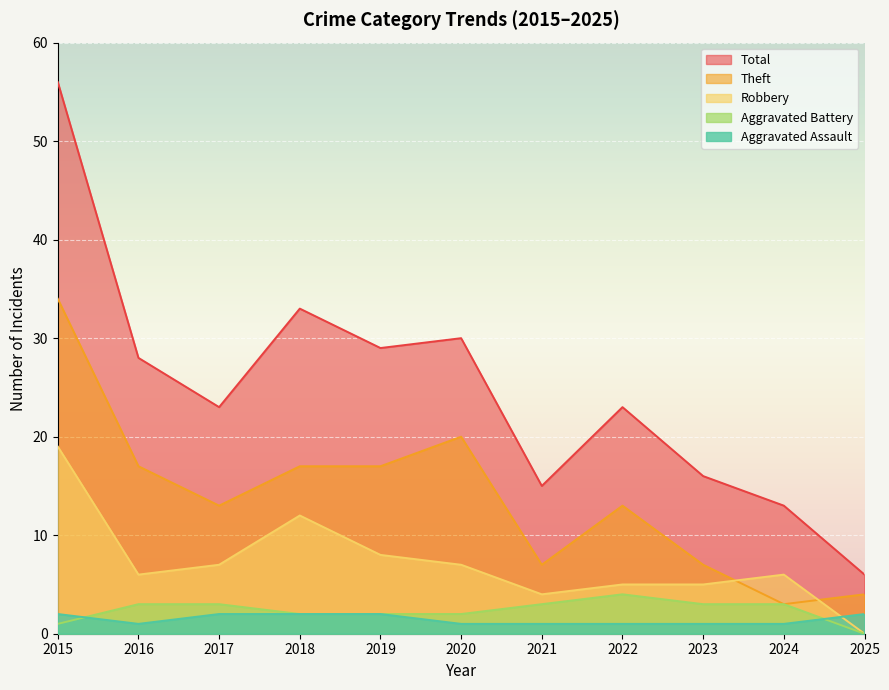

True or false: Total and Robbery intersect in this chart.

False